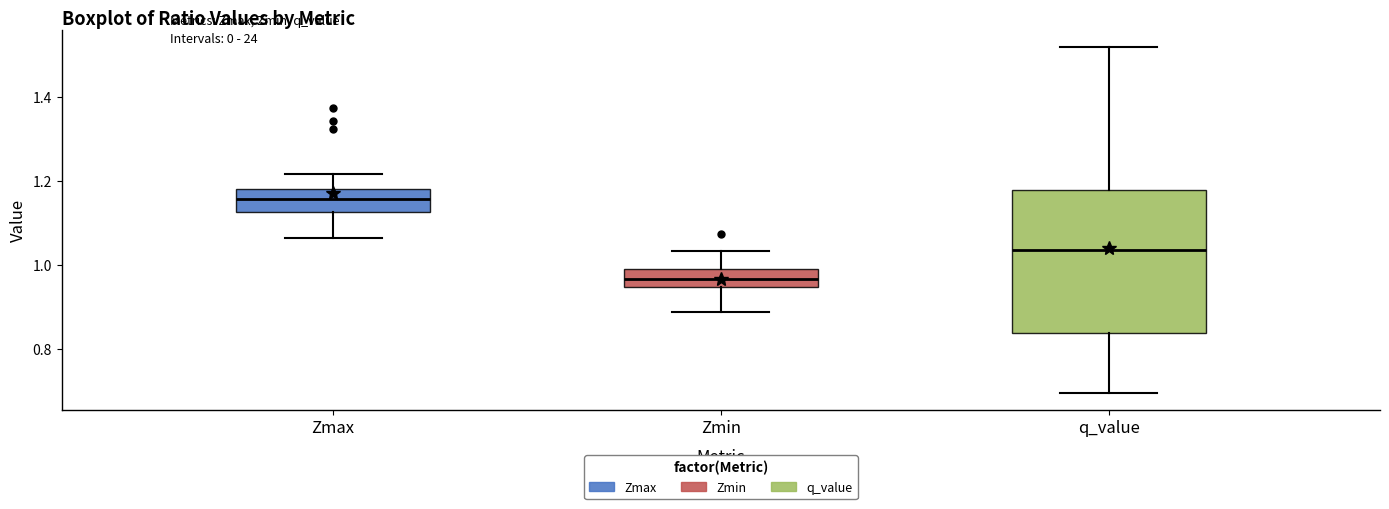

Reading left to right, read every box against the y-axis: the position of its median line, the range the box covers, and the ends of its whiskers. The values are not printed on the chart, so give them approximately, as read against the axis.

Zmax: median 1.16, box 1.12 to 1.18, whiskers 1.06 to 1.22
Zmin: median 0.96, box 0.94 to 1.00, whiskers 0.88 to 1.04
q_value: median 1.04, box 0.84 to 1.18, whiskers 0.70 to 1.52